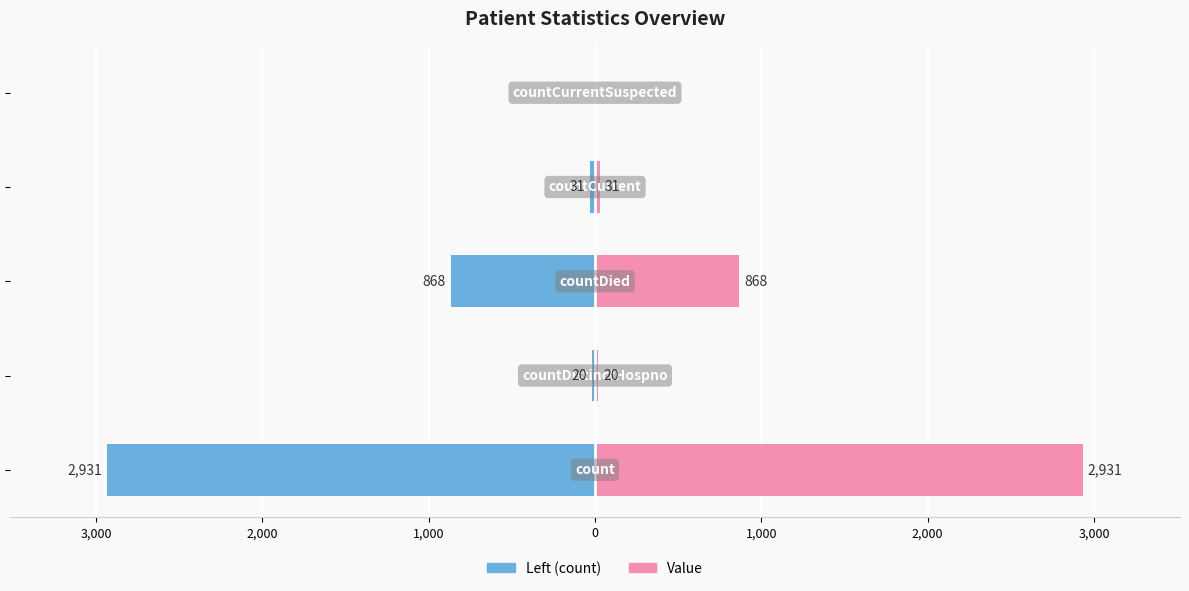

True or false: Value has a value of 1459 at 2,000.

False